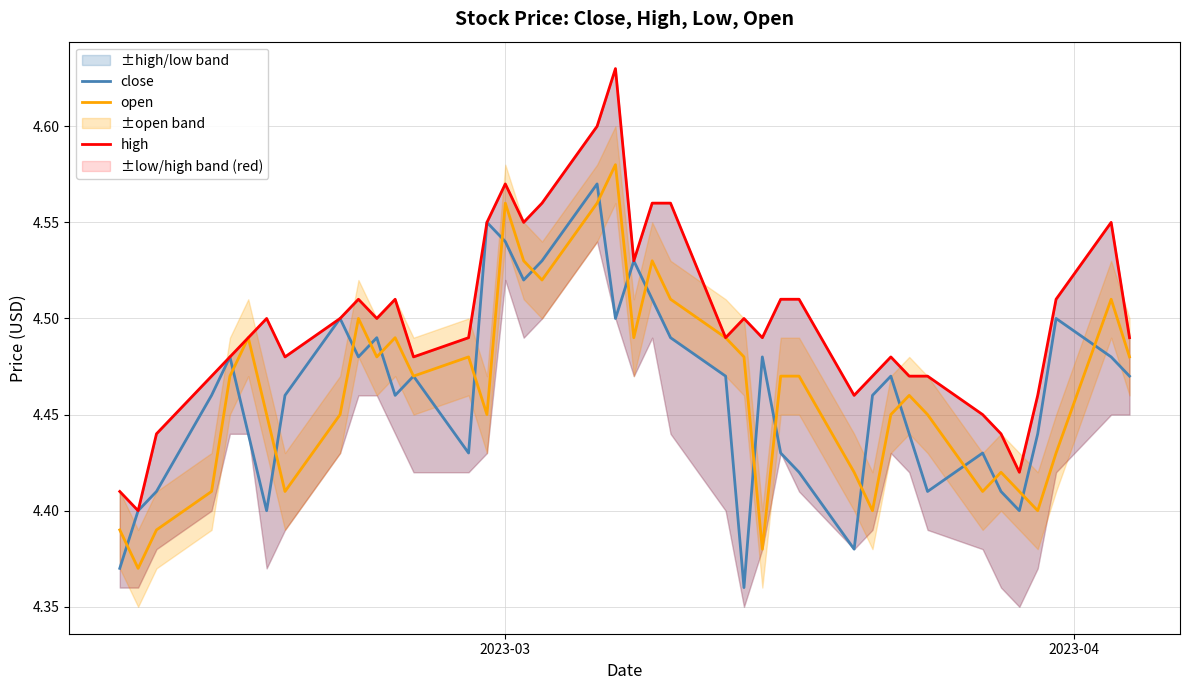

What is the value of the open point at the 22nd from the left?

4.5